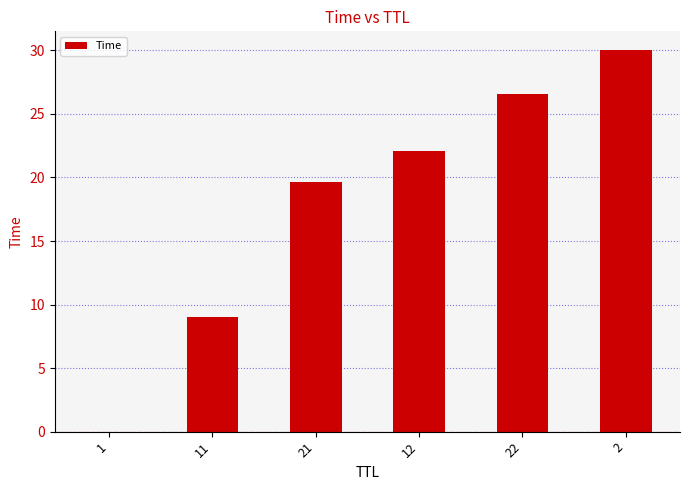

The value at 11 is 2.9. True or false?

False